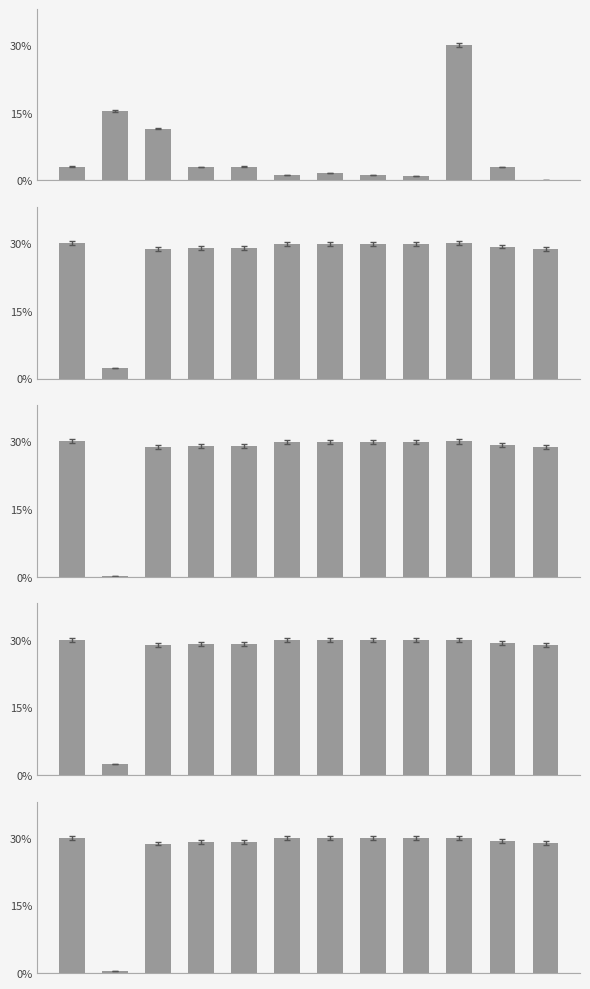

What are all the series names shown in the legend?

time, accuracy, precision, recall, fscore